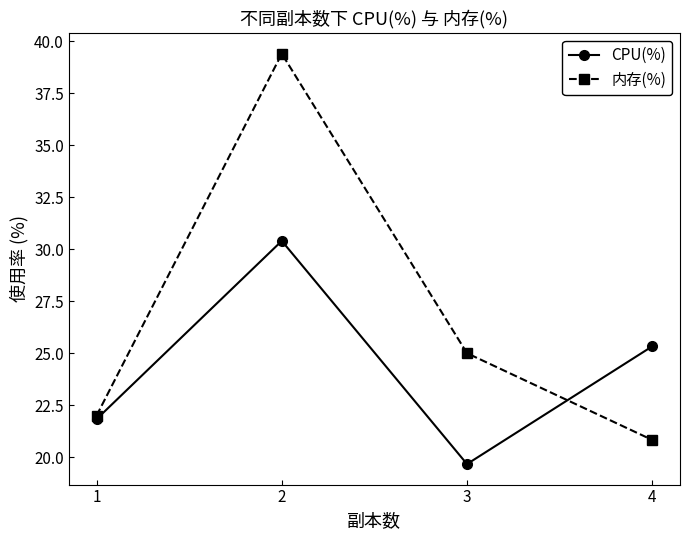

Which label corresponds to the largest value in the chart?

2